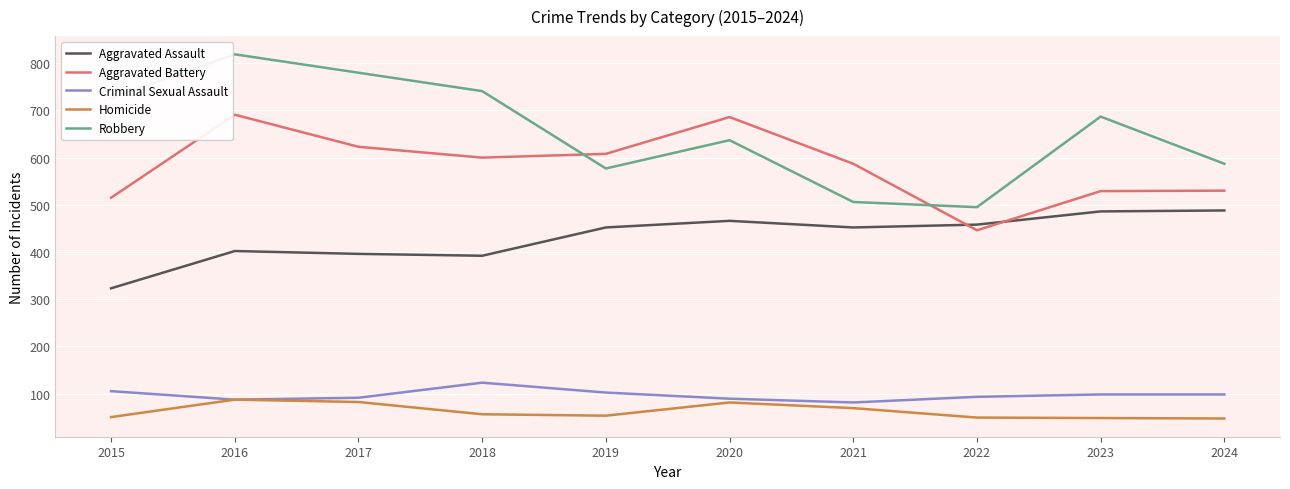

How many interior local peaks does the Robbery series have?

3